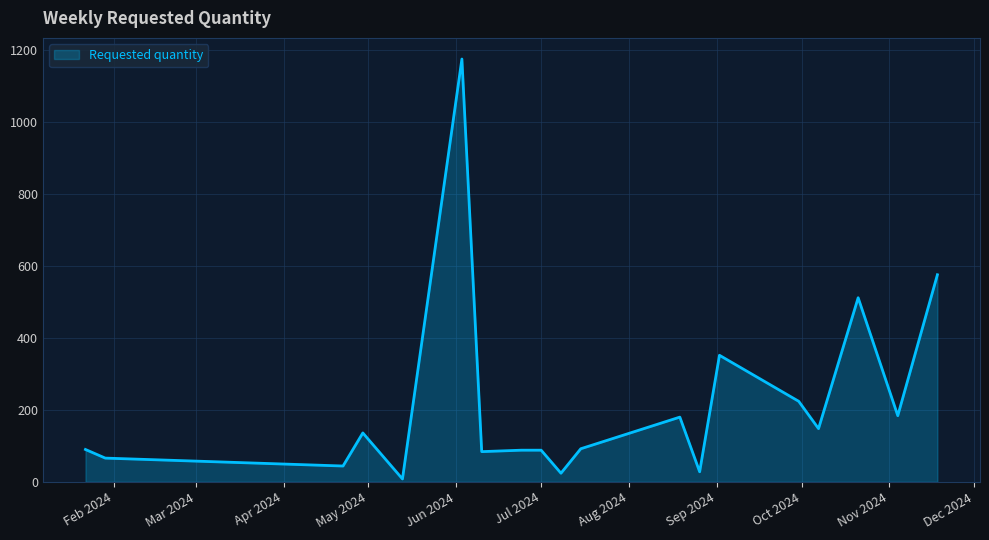

What is the sum of all values?

4100